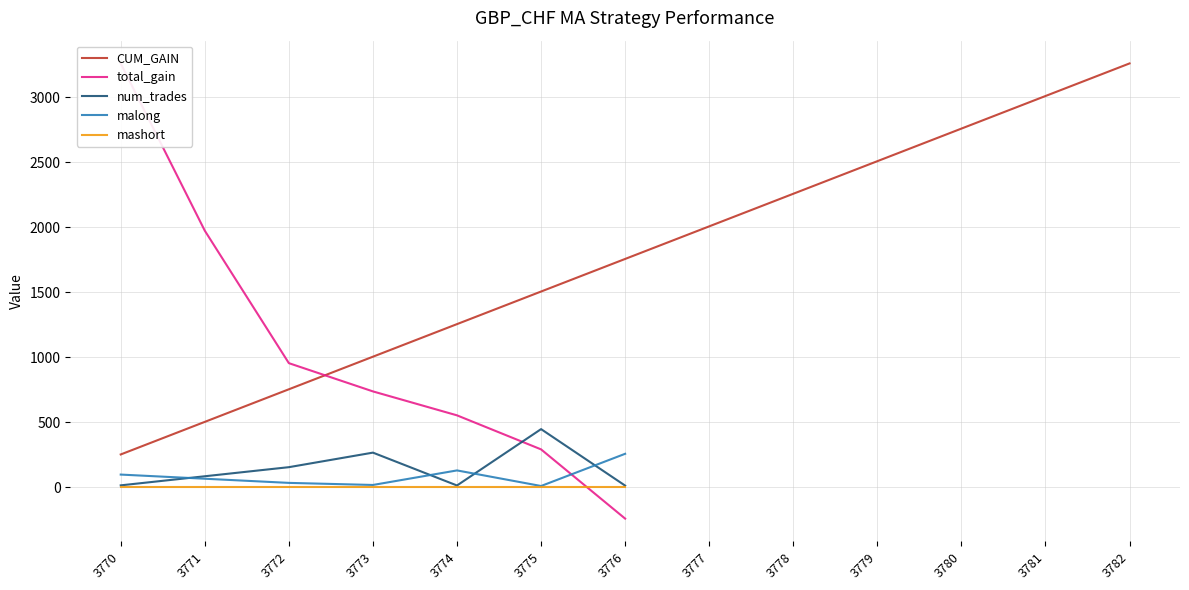

How many intersections are there between total_gain and num_trades?

1